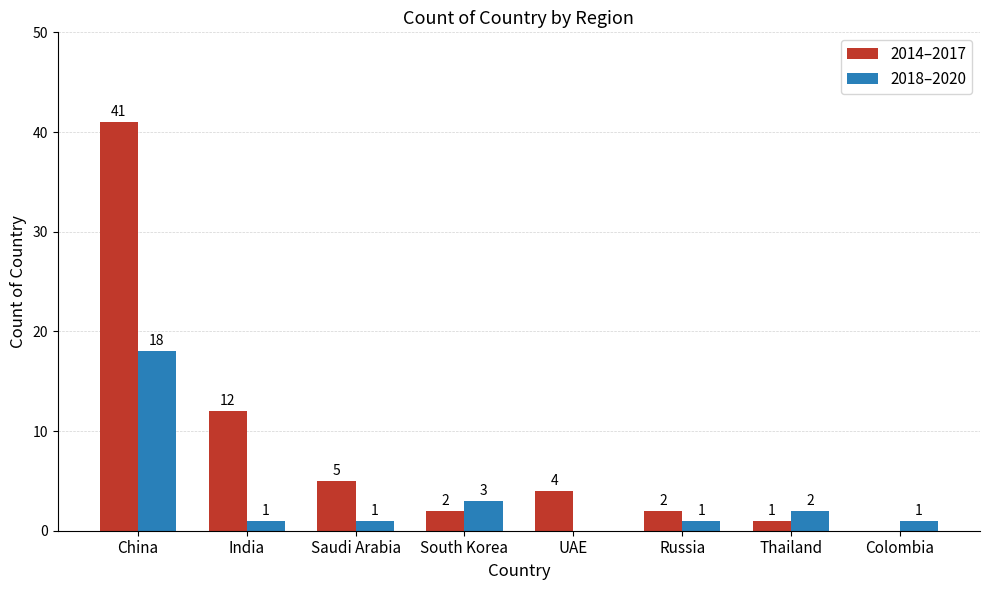

What is the greatest value displayed?

41